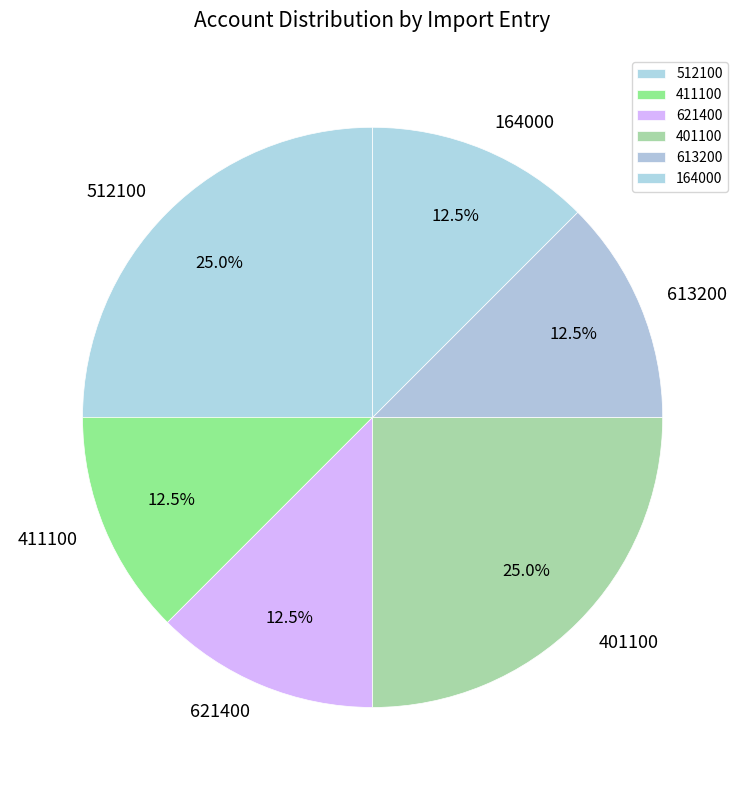

To the nearest percent, what is the average slice percentage?

17%